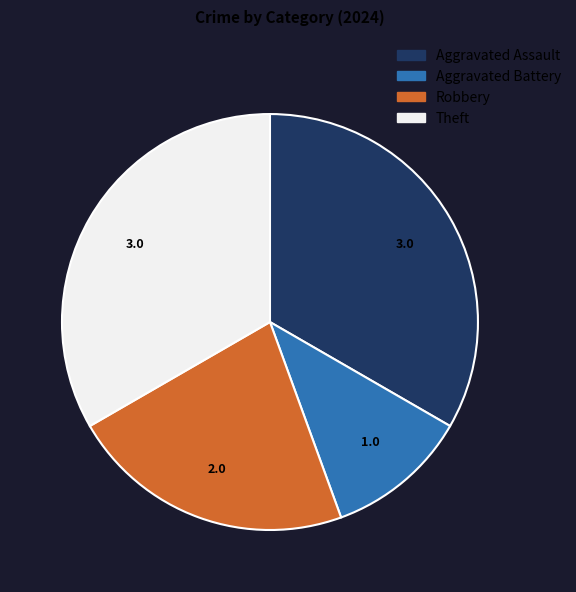

Does Robbery represent more than half of the total?

No